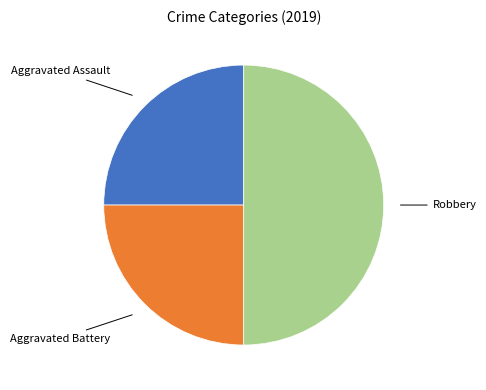

How many segments does this pie chart have?

3